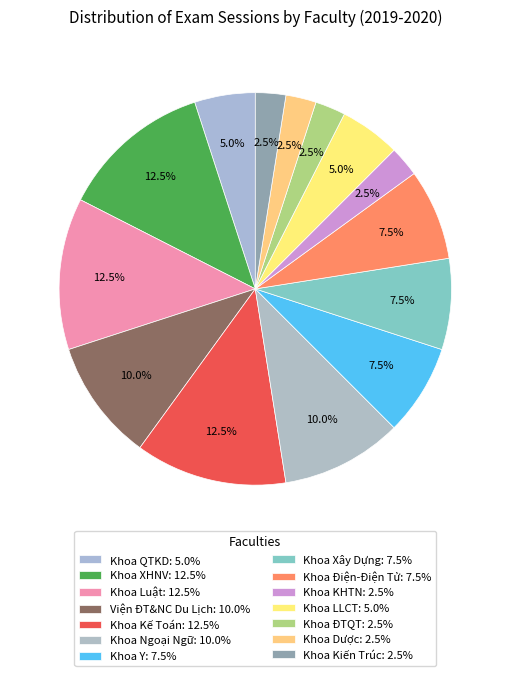

Rank the categories by value from lowest to highest.

Khoa KHTN, Khoa ĐTQT, Khoa Dược, Khoa Kiến Trúc, Khoa QTKD, Khoa LLCT, Khoa Y, Khoa Xây Dựng, Khoa Điện-Điện Tử, Viện ĐT&NC Du Lịch, Khoa Ngoại Ngữ, Khoa XHNV, Khoa Luật, Khoa Kế Toán